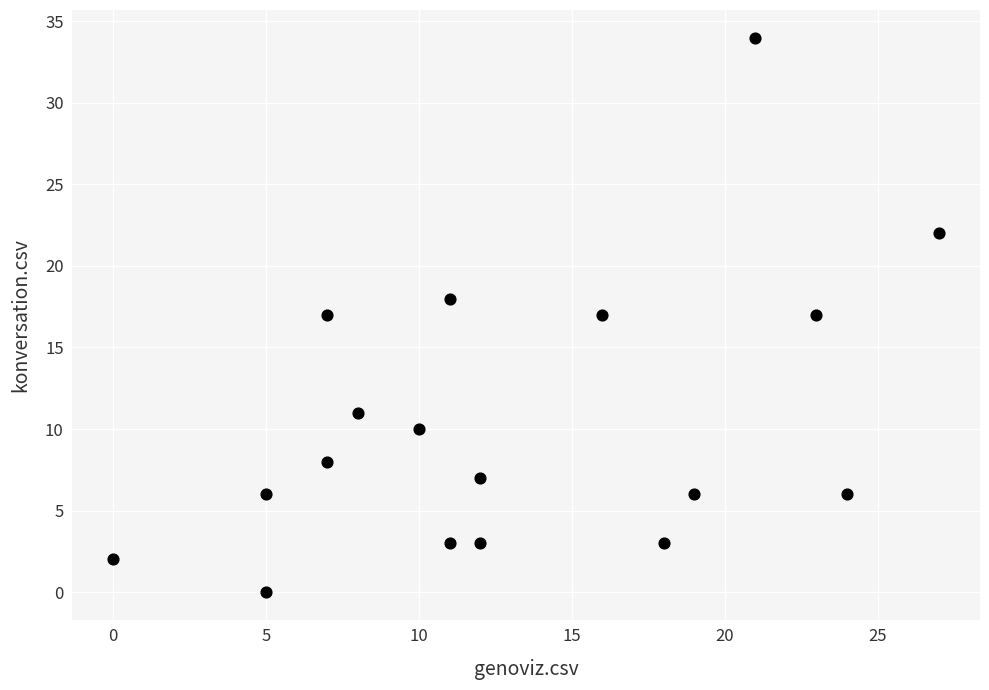

What is the range of X values (max minus min)?

27